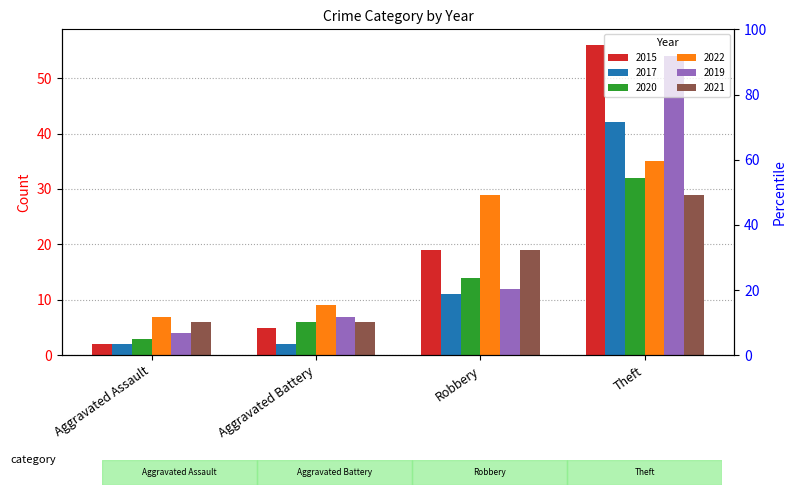

What is the difference between the maximum and minimum values in the 2020 series?

29